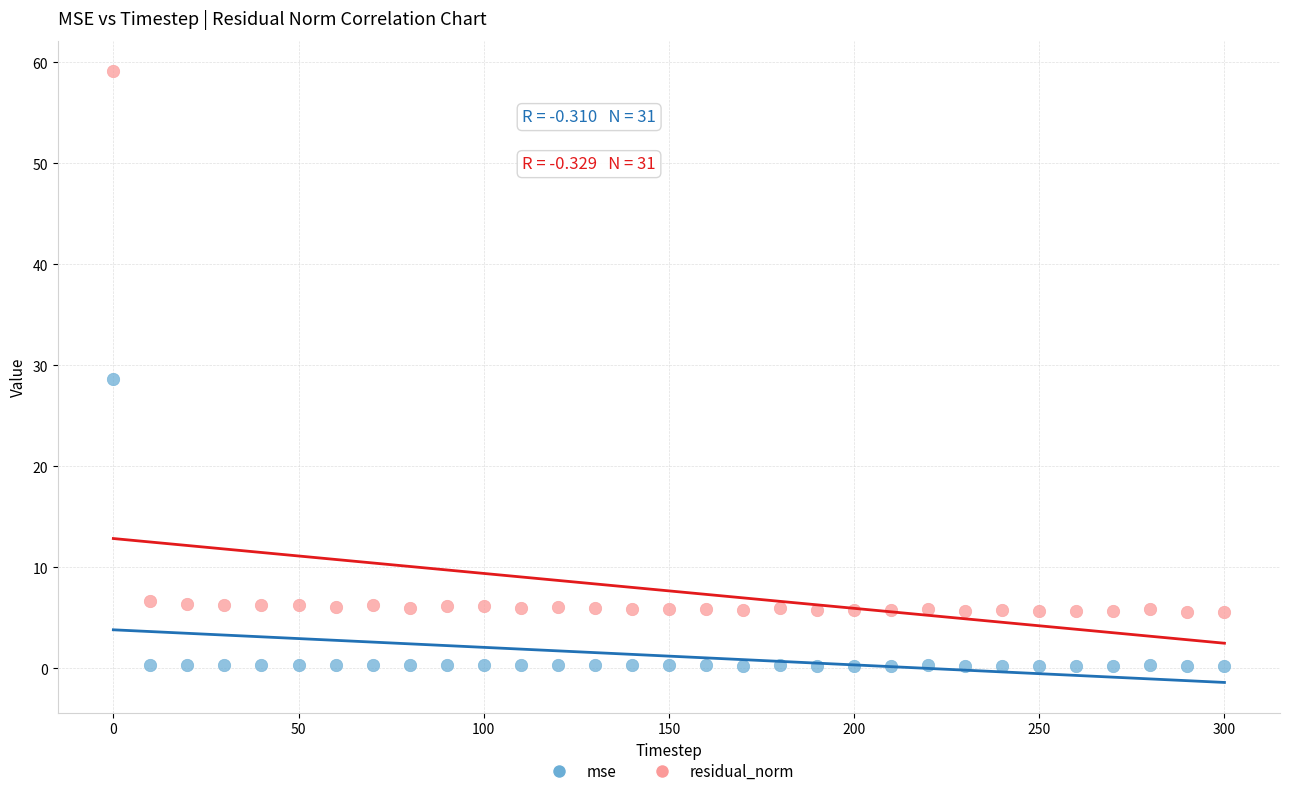

In the residual_norm series, what Y value is closest to 32?

6.6